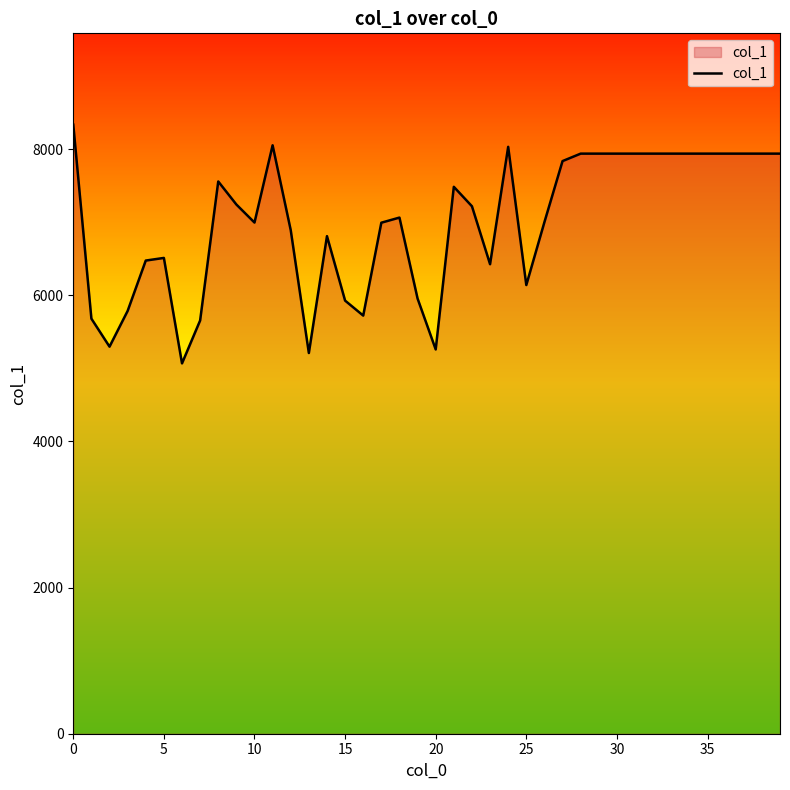

What is the maximum value shown in the chart?

8333